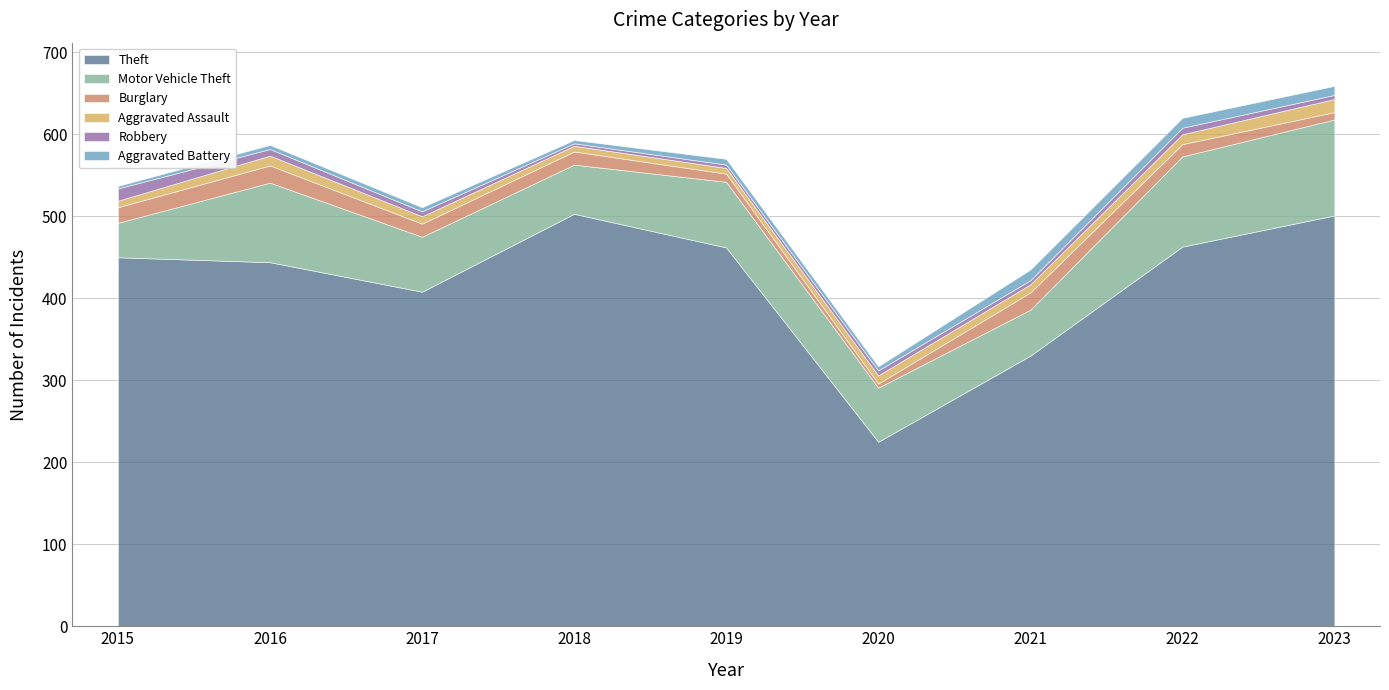

Which series has the widest spread of values?

Theft